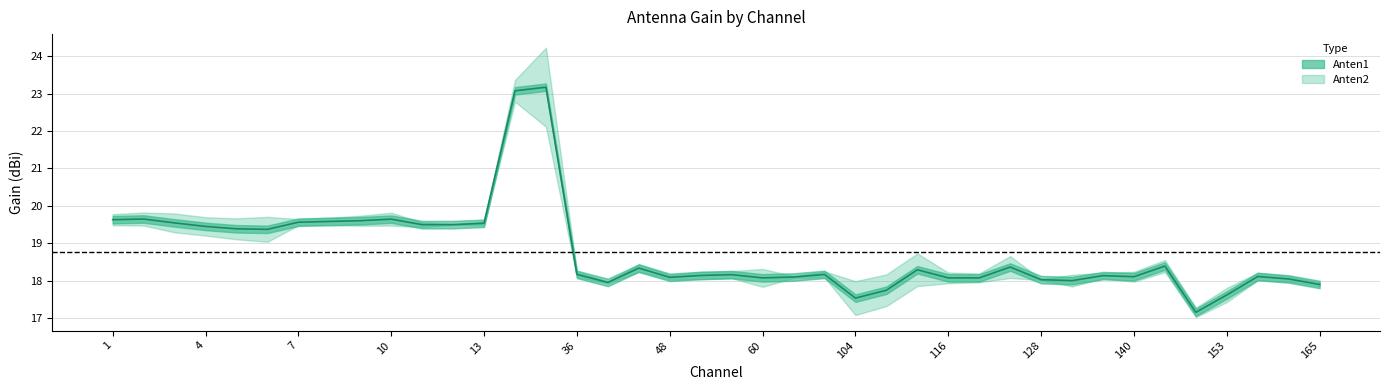

What value does the data have at 9?

19.6